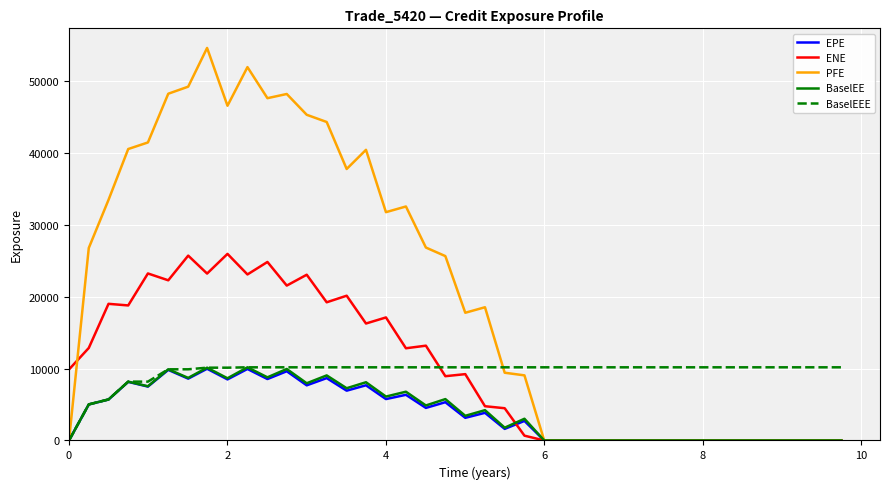

Which series has the largest total across all categories?

PFE